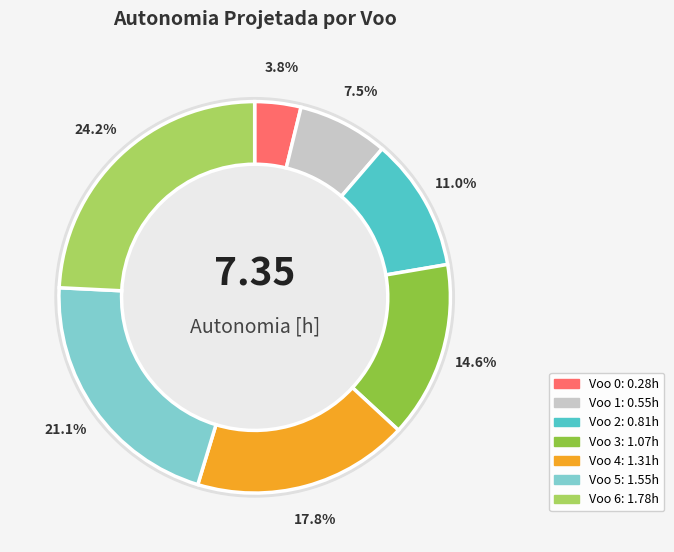

Count the number of slices in the pie.

7